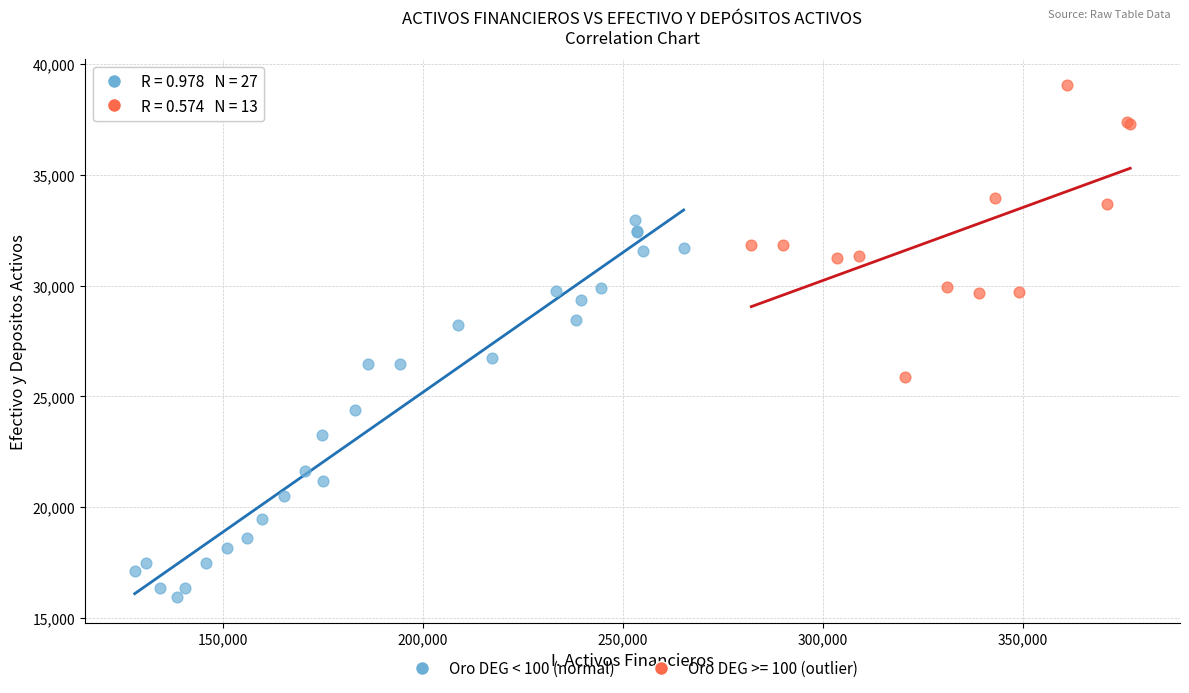

Which series reaches the maximum Y coordinate?

Oro DEG >= 100 (outlier)